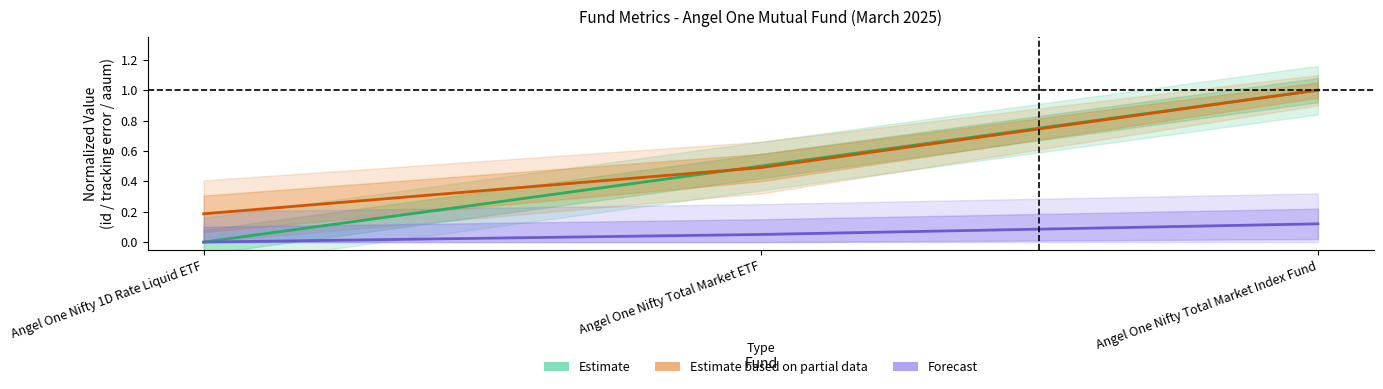

What is the value of the Estimate based on partial data point at the 2nd from the left?

0.5